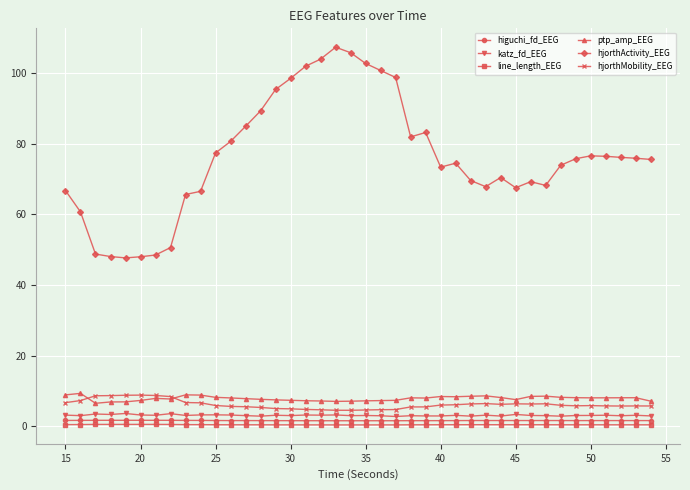

What are all the series names shown in the legend?

higuchi_fd_EEG, katz_fd_EEG, line_length_EEG, ptp_amp_EEG, hjorthActivity_EEG, hjorthMobility_EEG